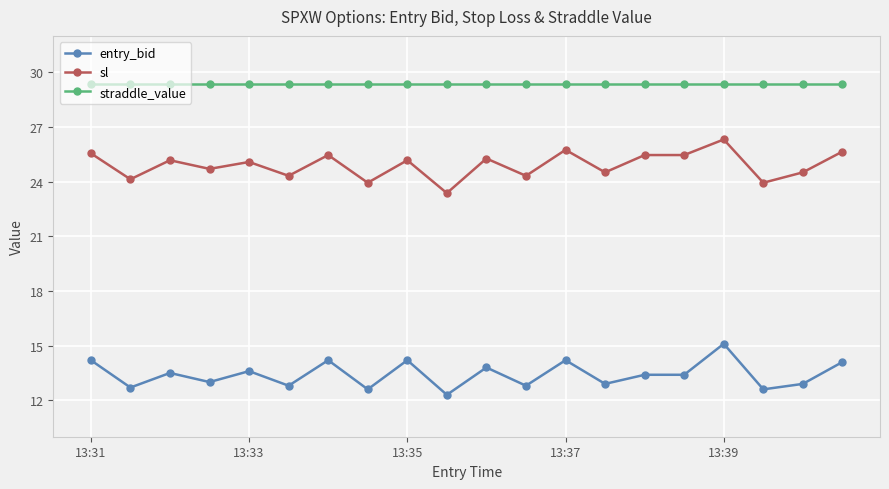

Which series has the largest range (max minus min)?

sl